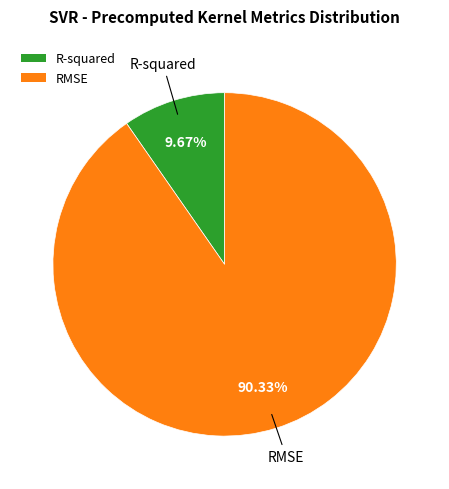

Which slice is the smallest?

R-squared